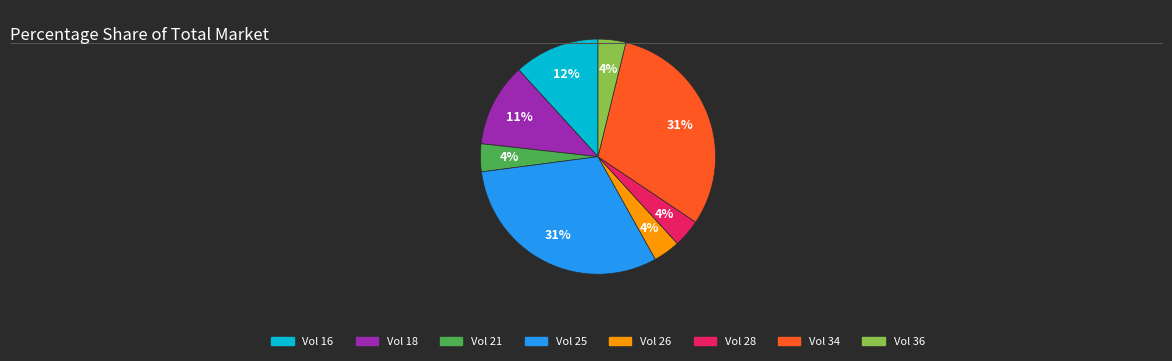

The Vol 18 slice represents 11% of the pie. True or false?

True